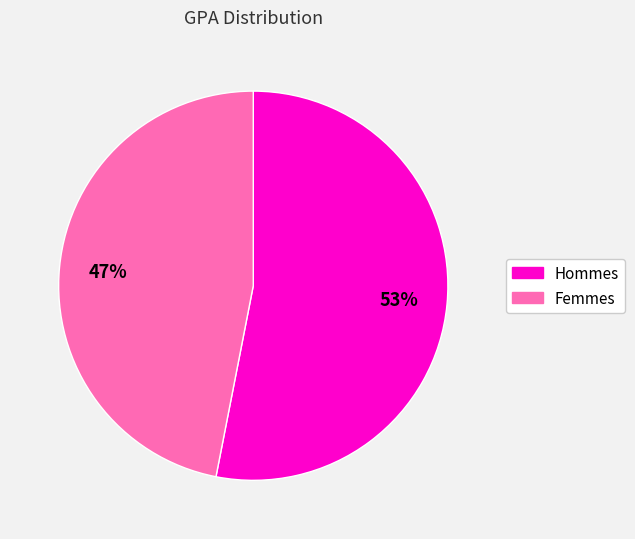

To the nearest percent, what percentage of the pie is Hommes?

53%